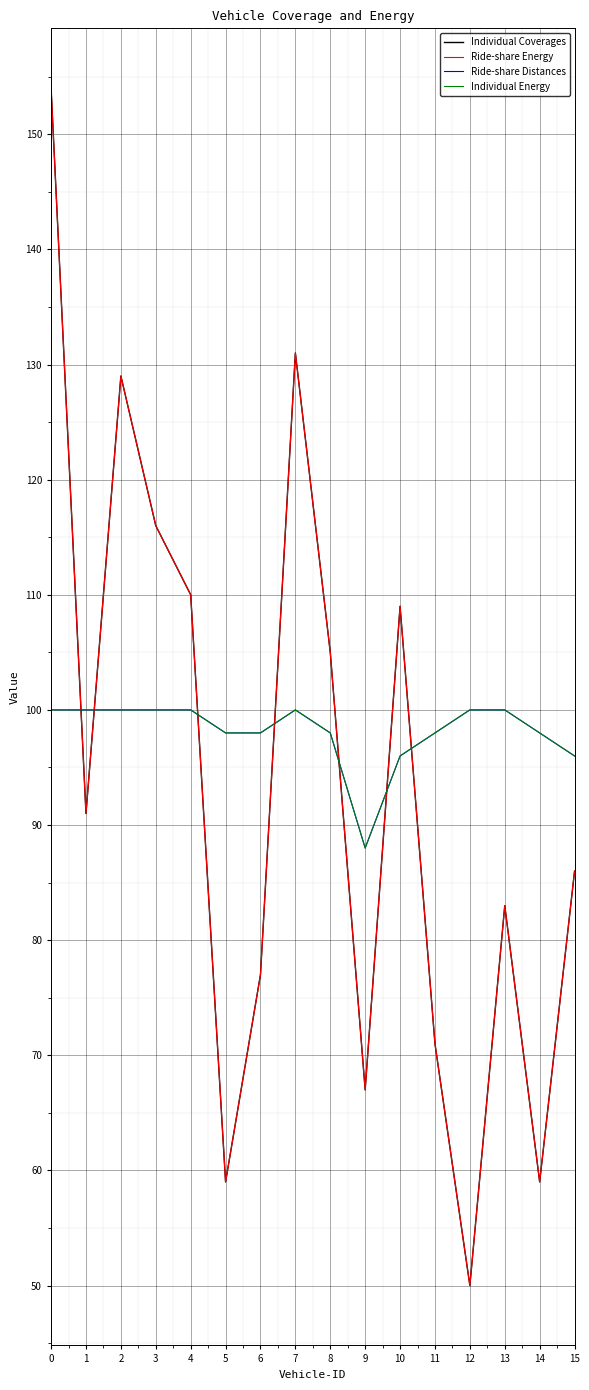

Is this an area chart (filled region under the line)?

No